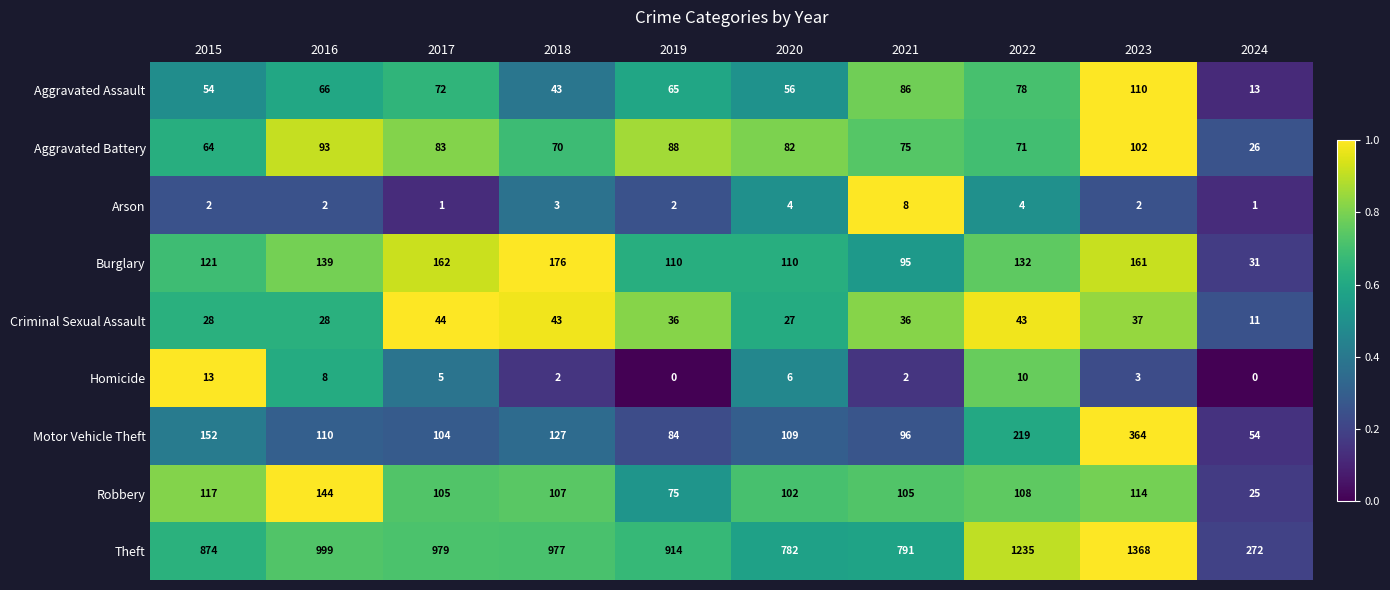

Where does the Burglary series first go above 132?

2016